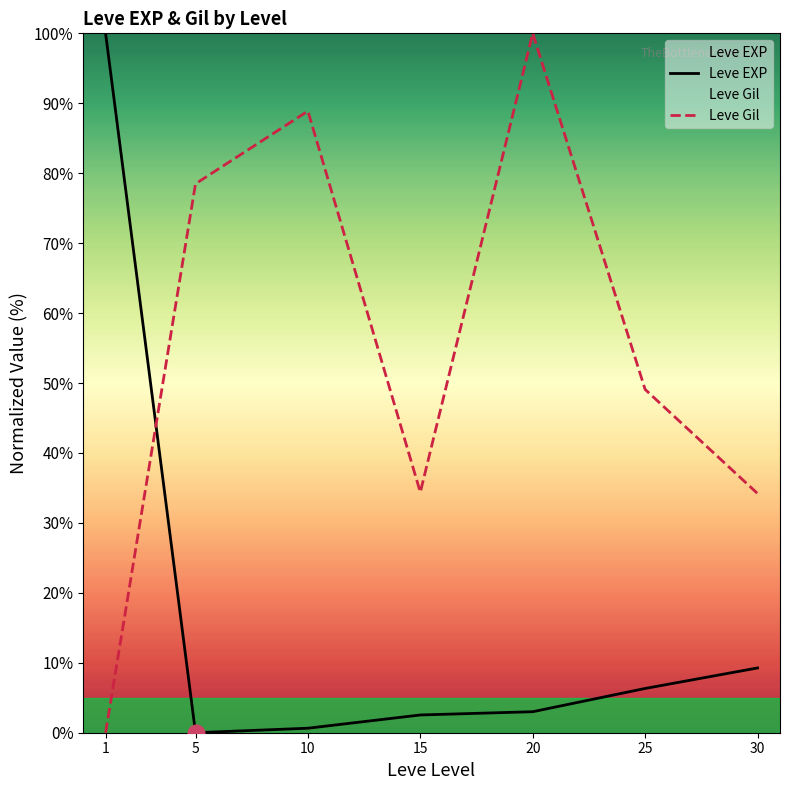

Which label corresponds to the smallest value in the chart?

5